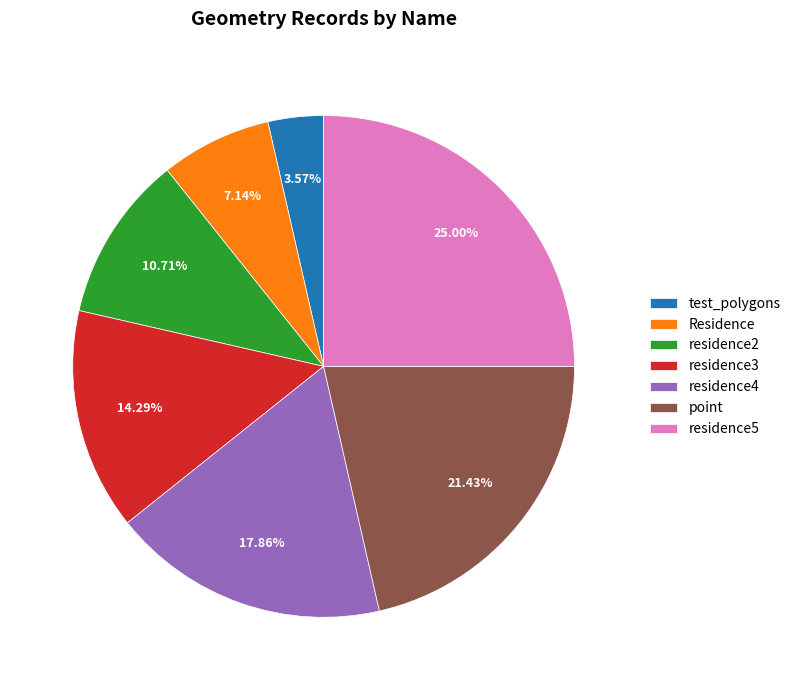

Approximately how many times larger is the value at residence3 compared to residence2?

1.3